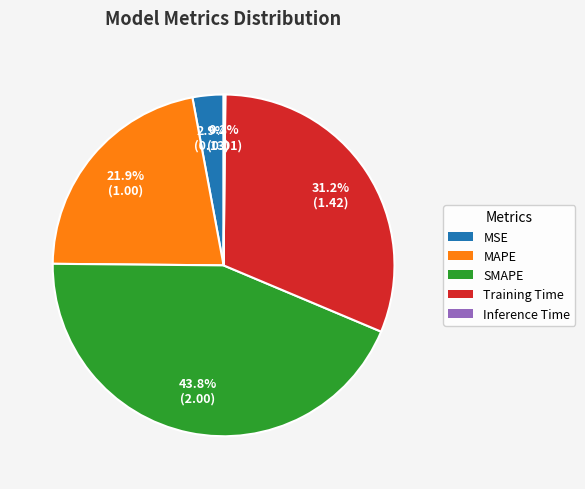

How much of the chart is everything except Training Time?

68.8%